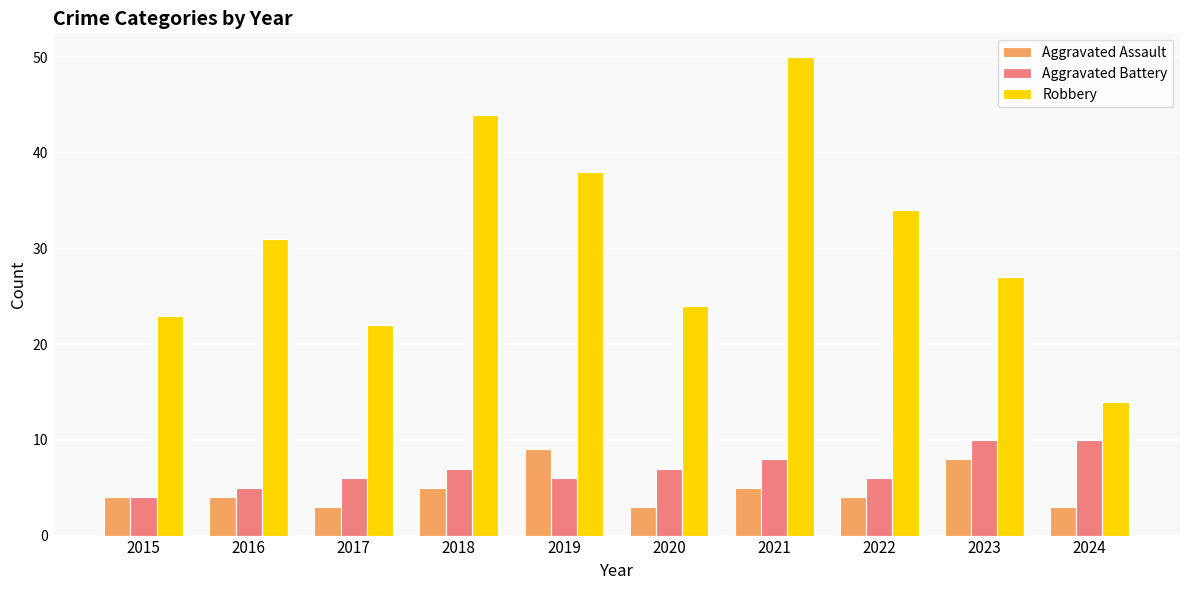

How many data points does each series have?

10